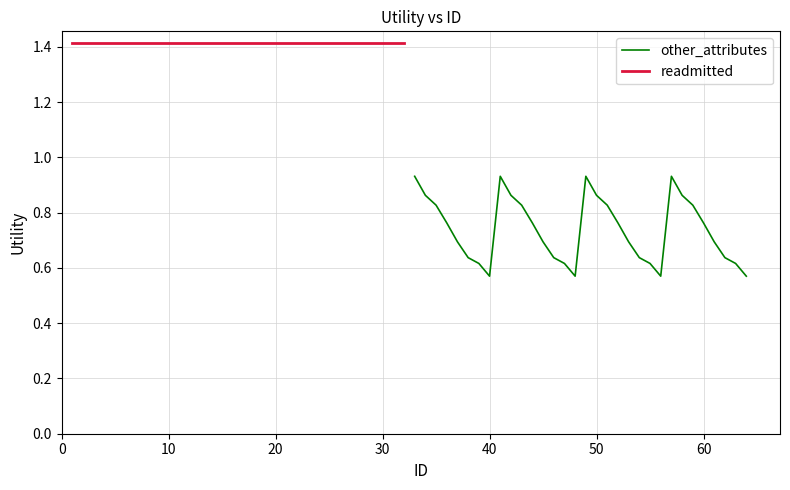

What is the average value of the readmitted series?

1.4